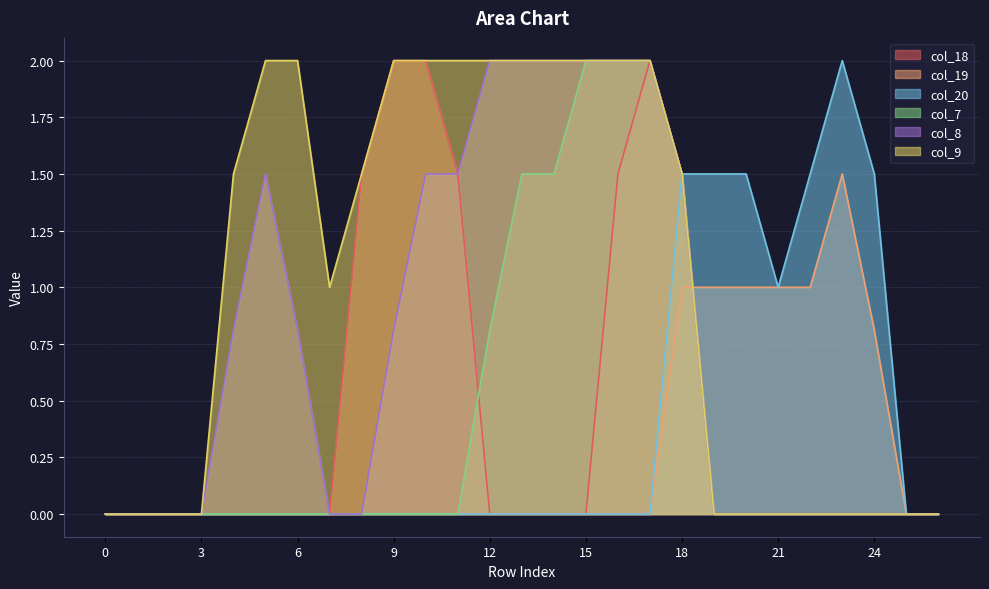

How many distinct data groups are displayed?

6